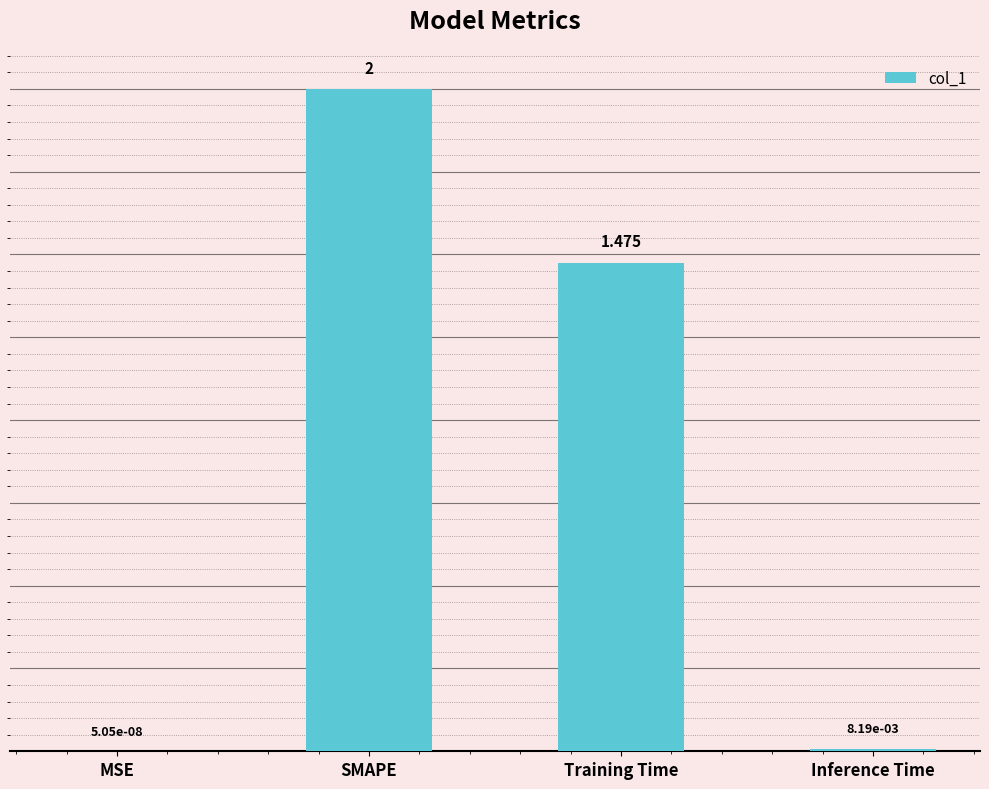

At which label does the data first exceed 1?

SMAPE